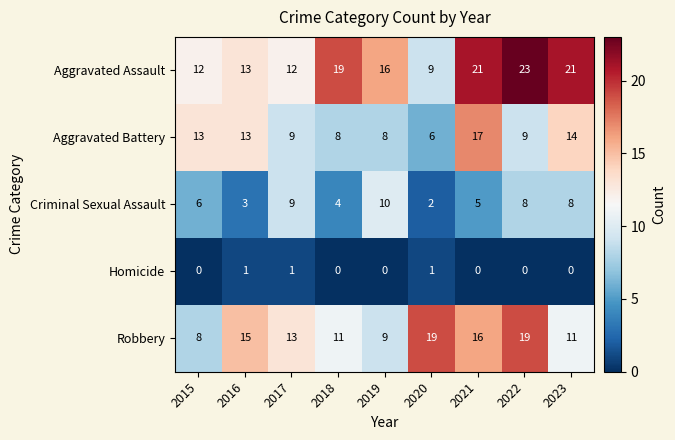

What is the average value of the Aggravated Assault series?

16